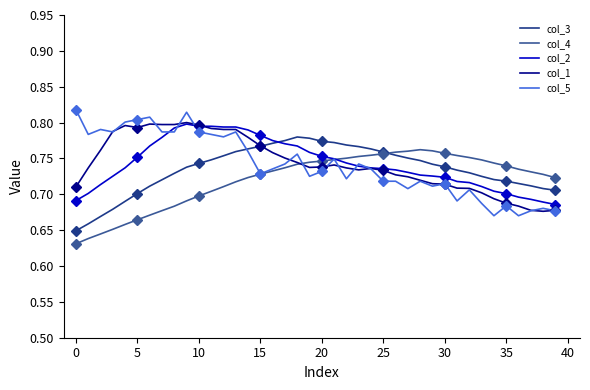

In col_1, how many points are higher than both neighbors (excluding endpoints)?

5